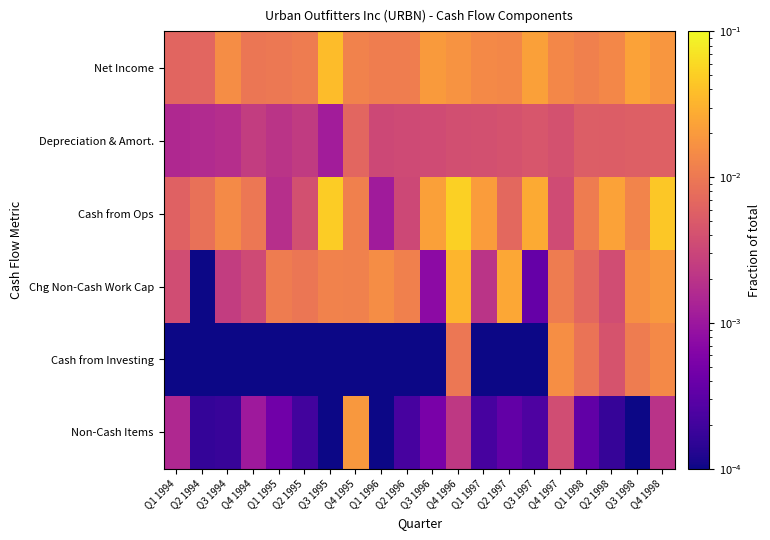

List the series in order of their peak value, highest first.

Cash from Ops, Net Income, Chg Non-Cash Work Cap, Non-Cash Items, Cash from Investing, Depreciation & Amort.